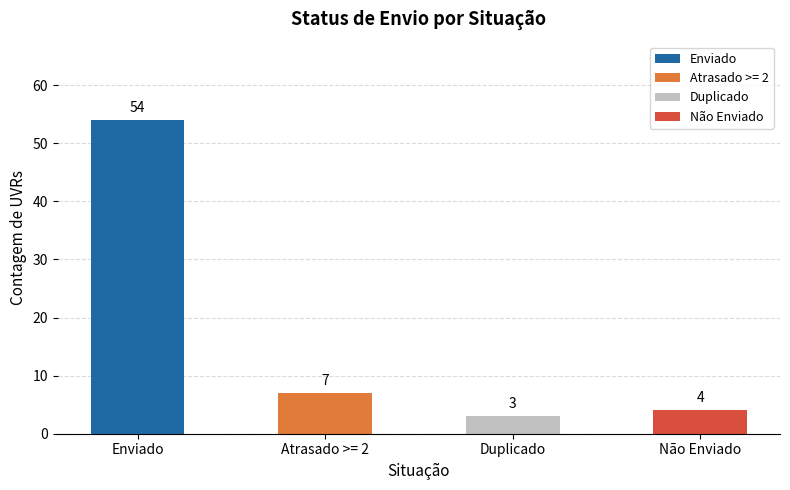

What is the sum of all values?

68